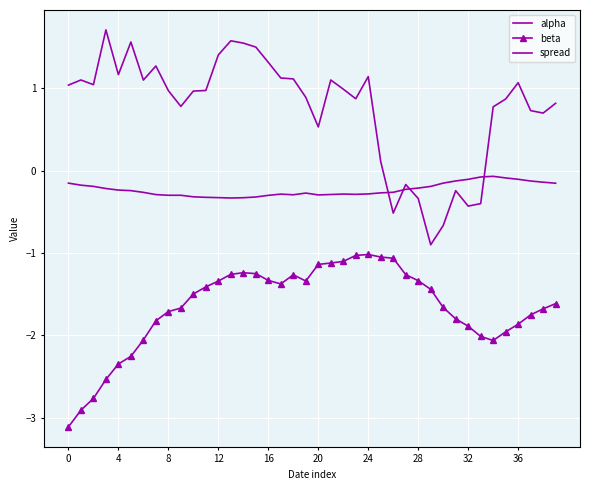

What are all the series names shown in the legend?

alpha, beta, spread